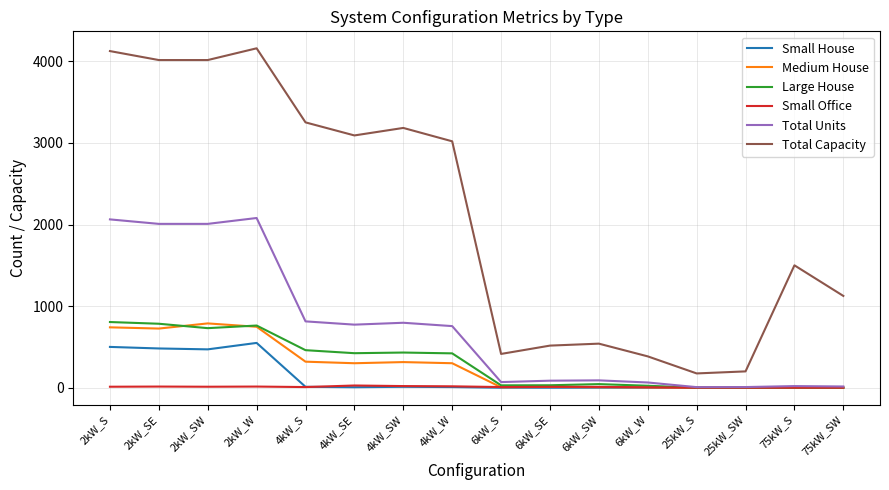

Between 4kW_SW and 75kW_SW, which series saw the biggest shift?

Total Capacity